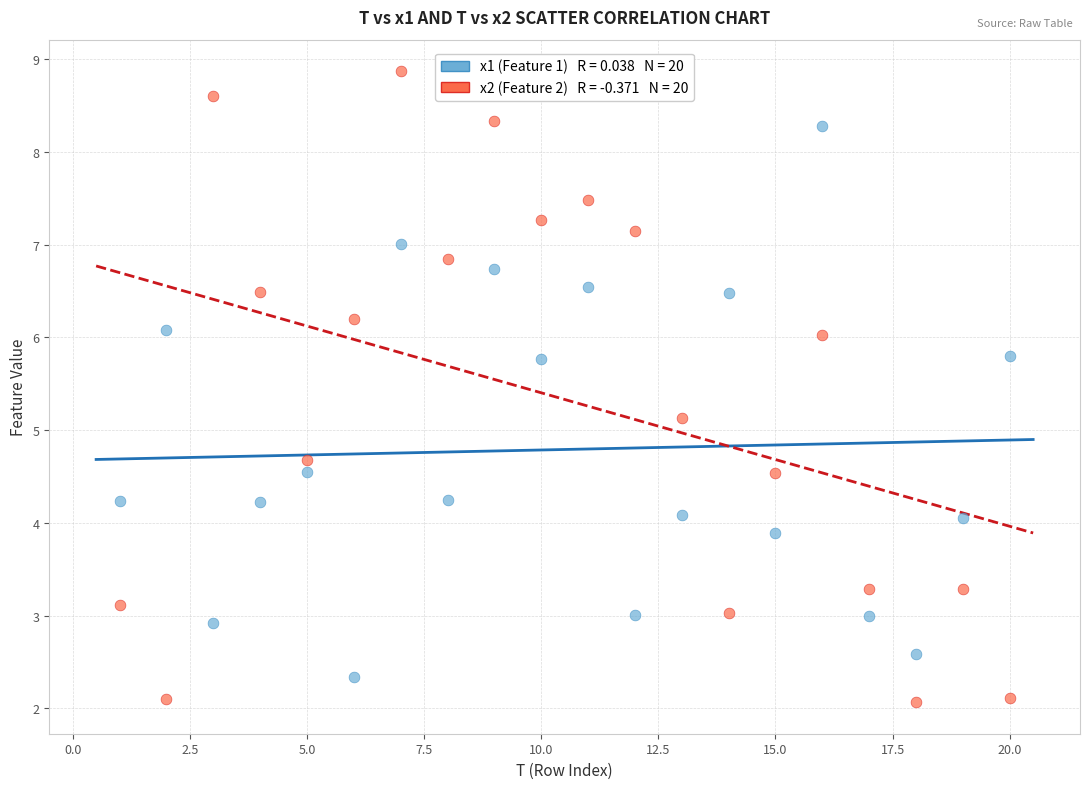

Across all series, what Y value is closest to 5?

5.1